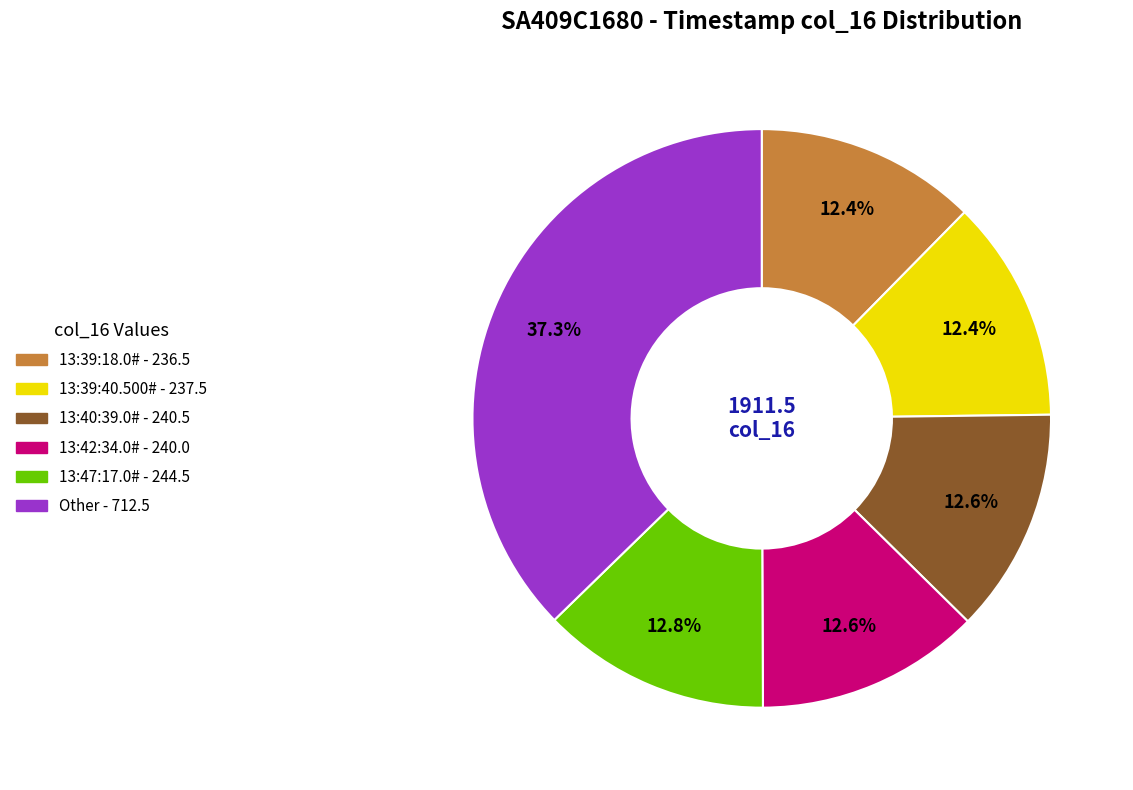

Does any single category account for the majority?

No